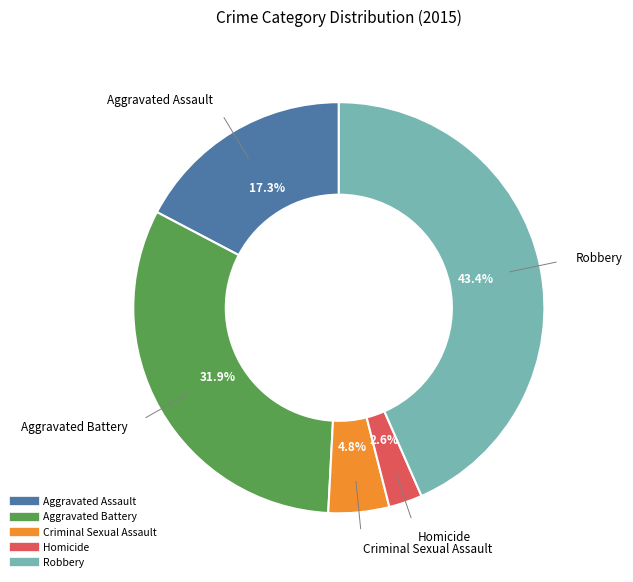

Does Robbery represent more than half of the total?

No